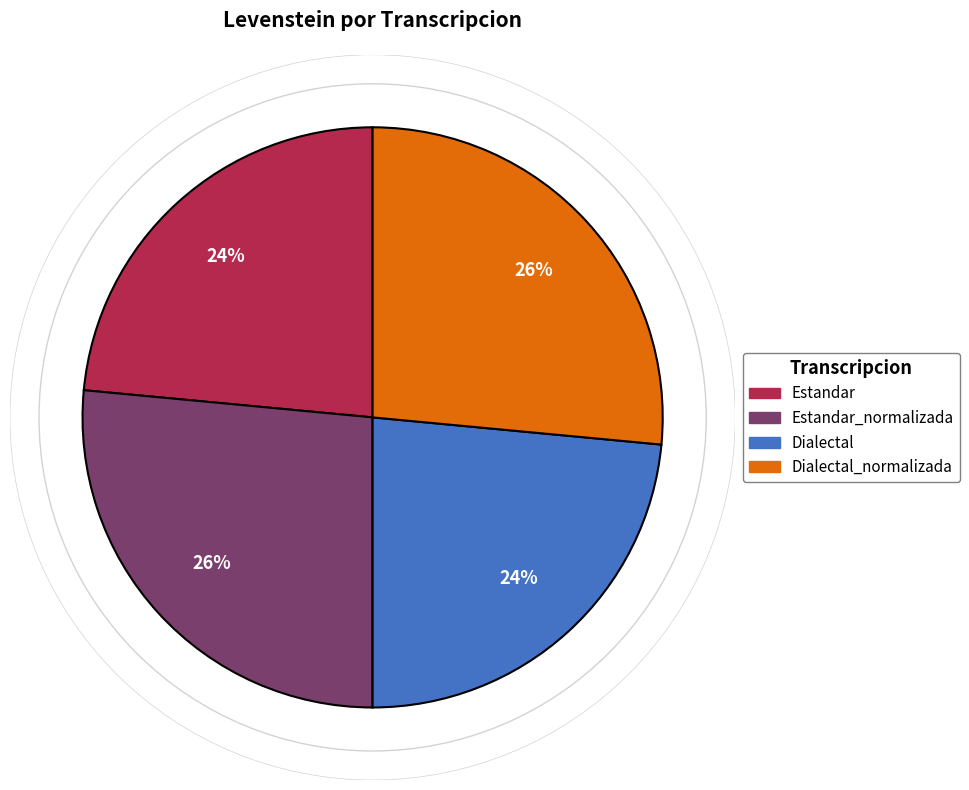

Is there a majority slice in this chart?

No